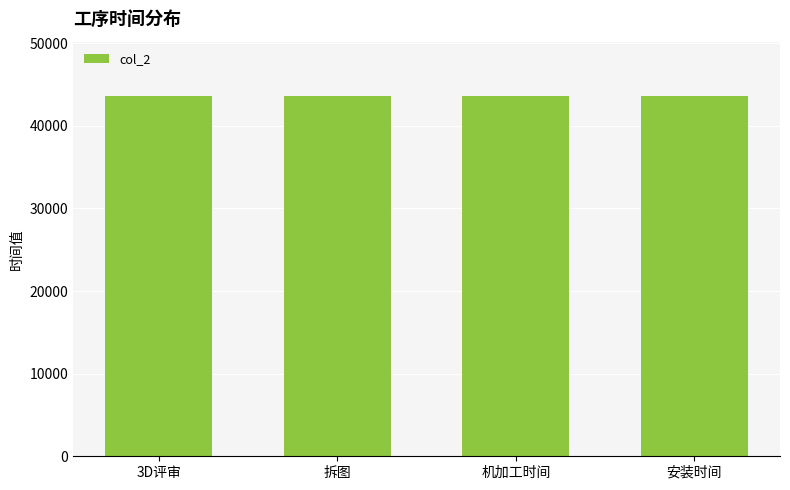

What is the value of the 2nd bar from the left?

43597